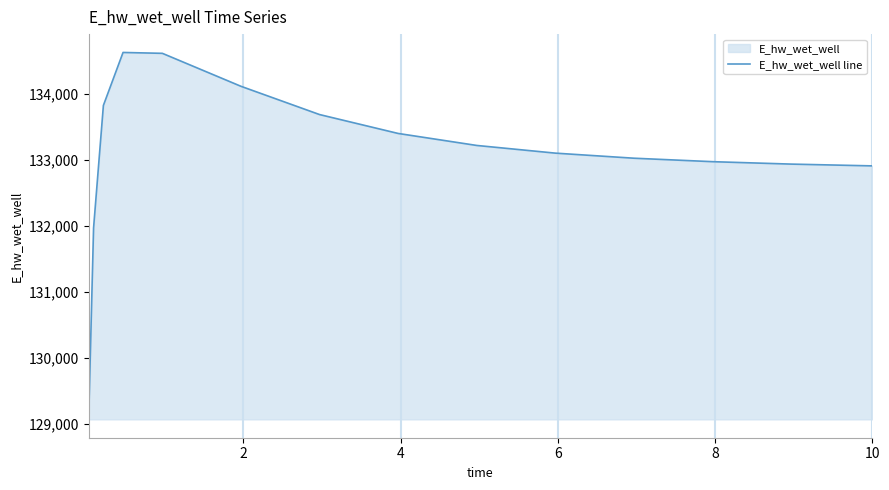

What is the minimum value shown in the chart?

129071.4